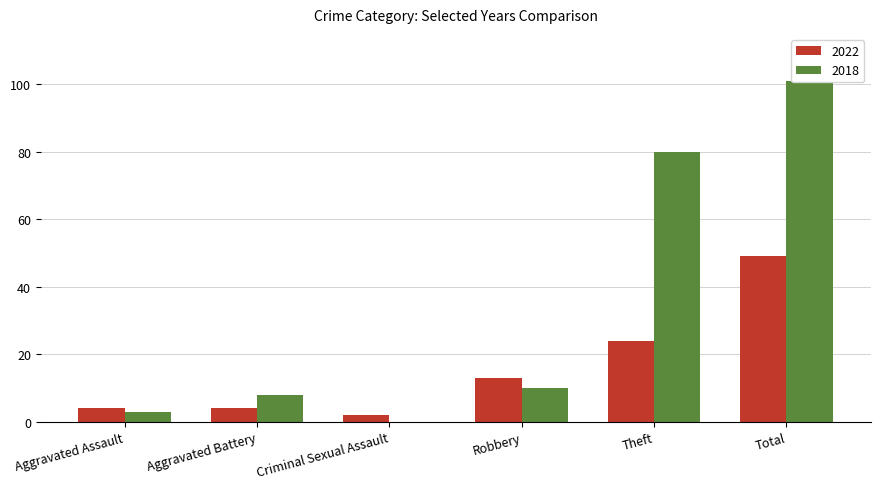

Is the value of 2018 at Aggravated Assault greater than the value of 2022 at Aggravated Assault?

No